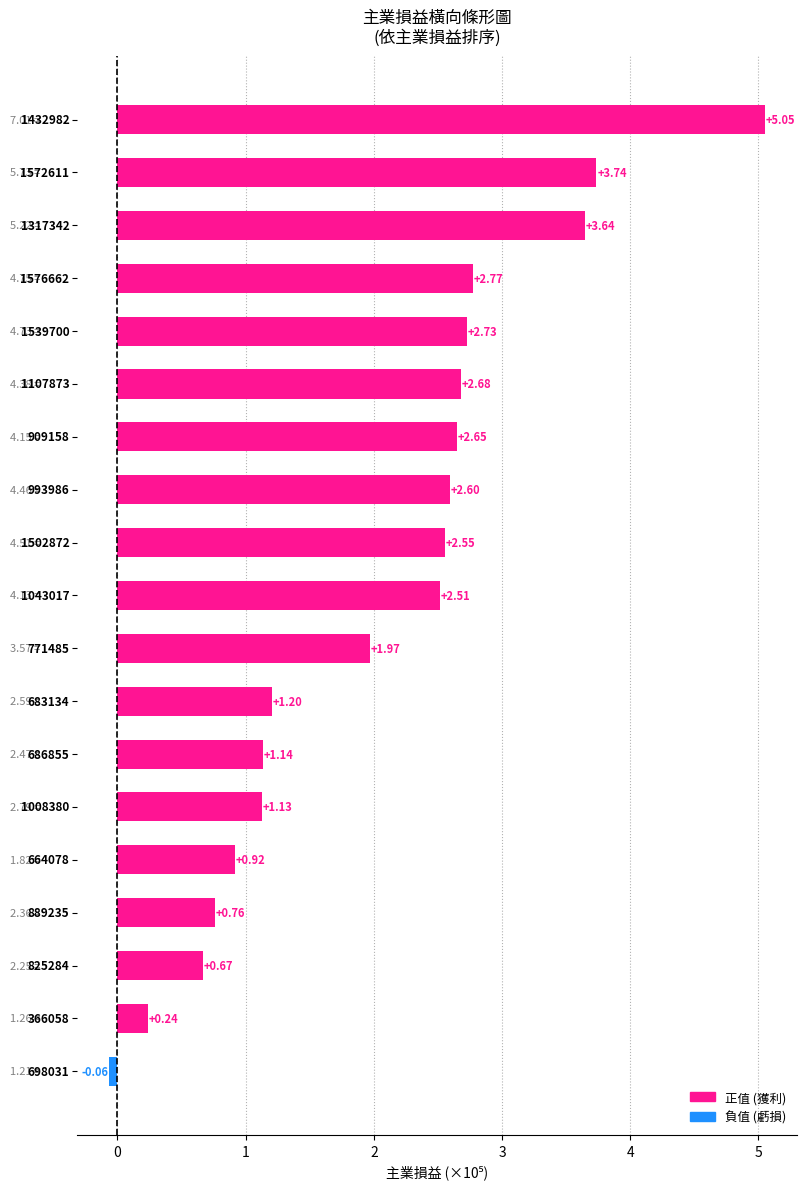

What is the difference between the maximum and minimum values?

5.1